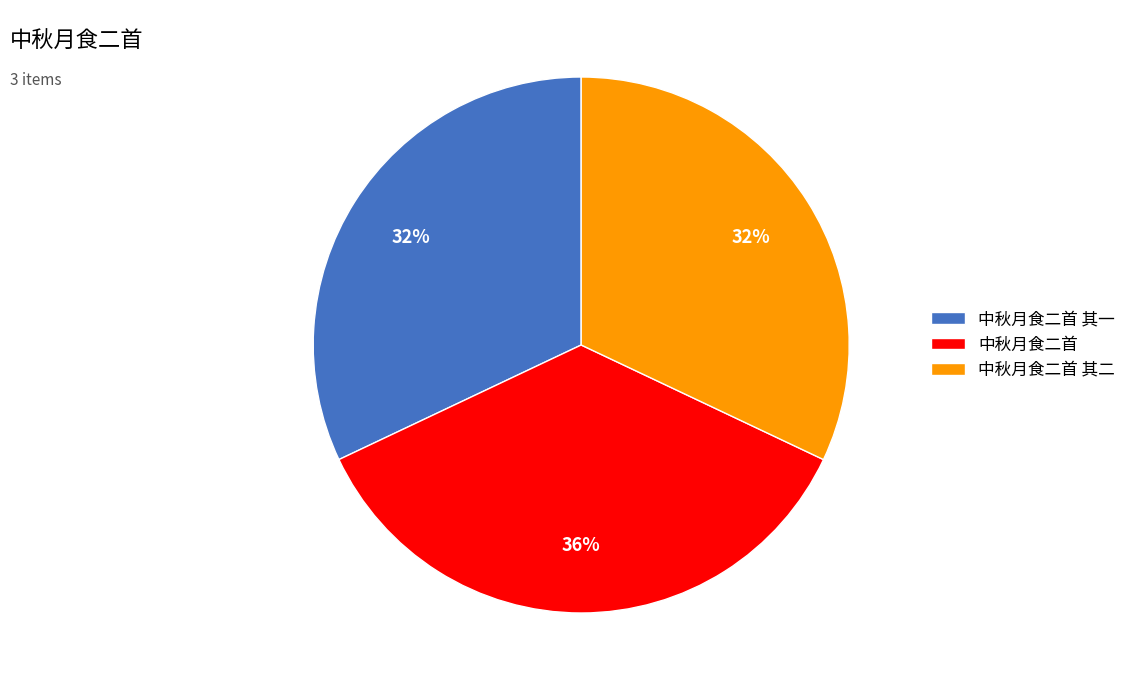

Combined, do 中秋月食二首 其二 and 中秋月食二首 account for over 50%?

Yes